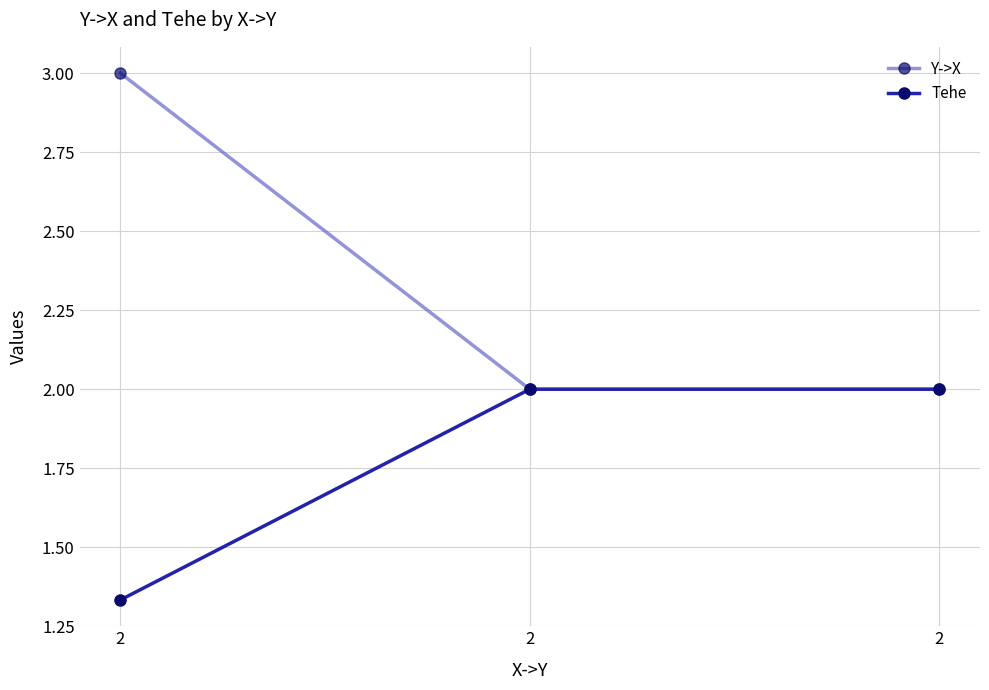

At how many categories does at least one series exceed 2?

1